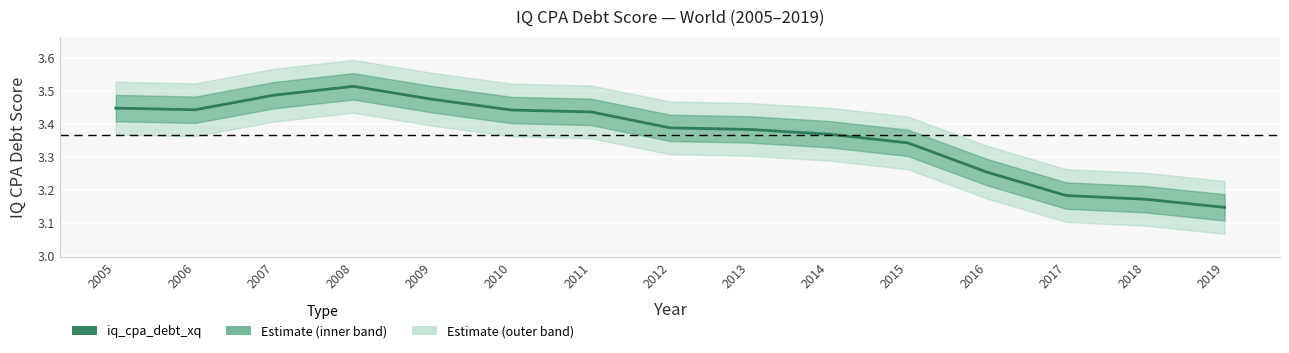

Rank the categories by value from lowest to highest.

2019, 2018, 2017, 2016, 2015, 2014, 2013, 2012, 2011, 2010, 2006, 2005, 2009, 2007, 2008